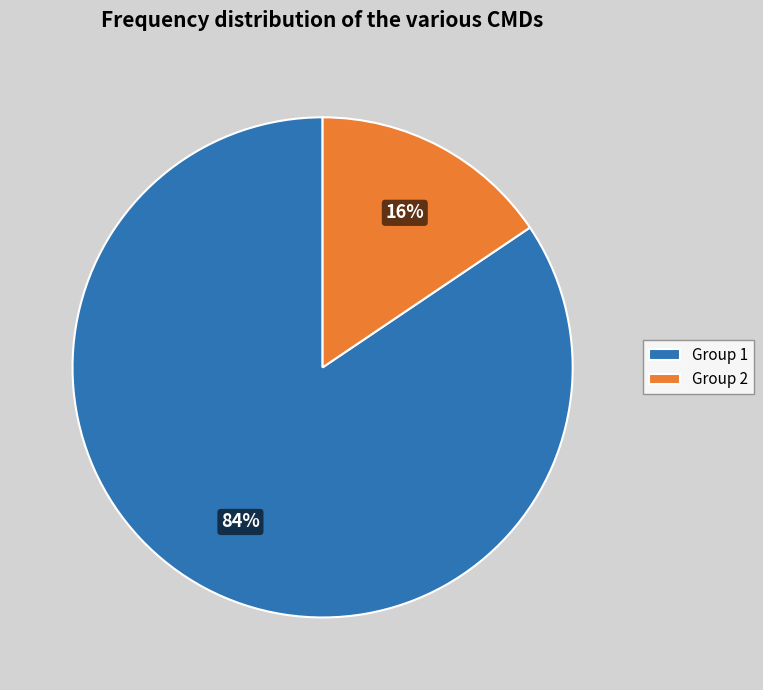

To the nearest percent, what percentage of the pie is Group 1?

84%